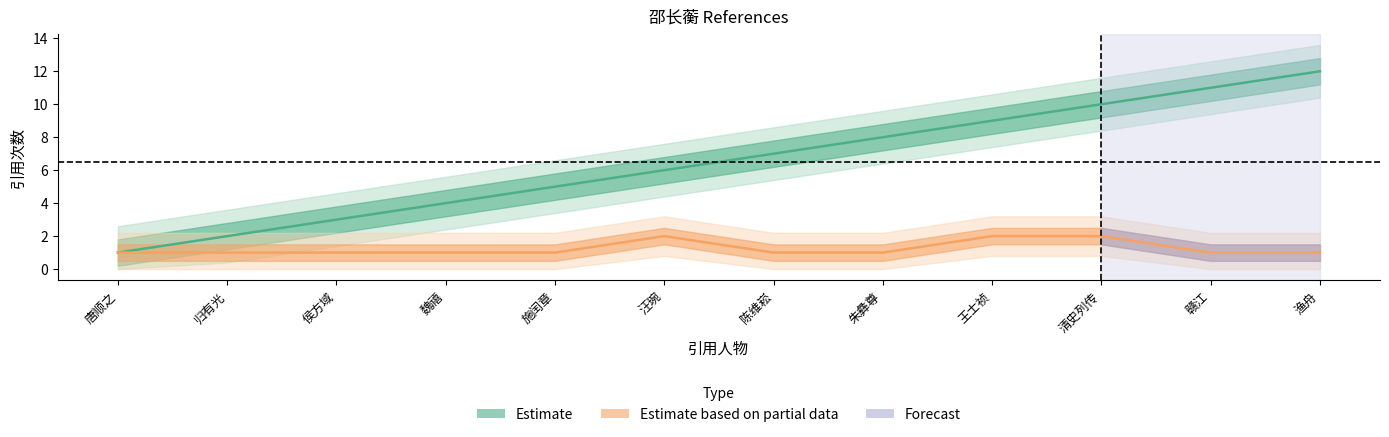

Which series has the widest spread of values?

Estimate